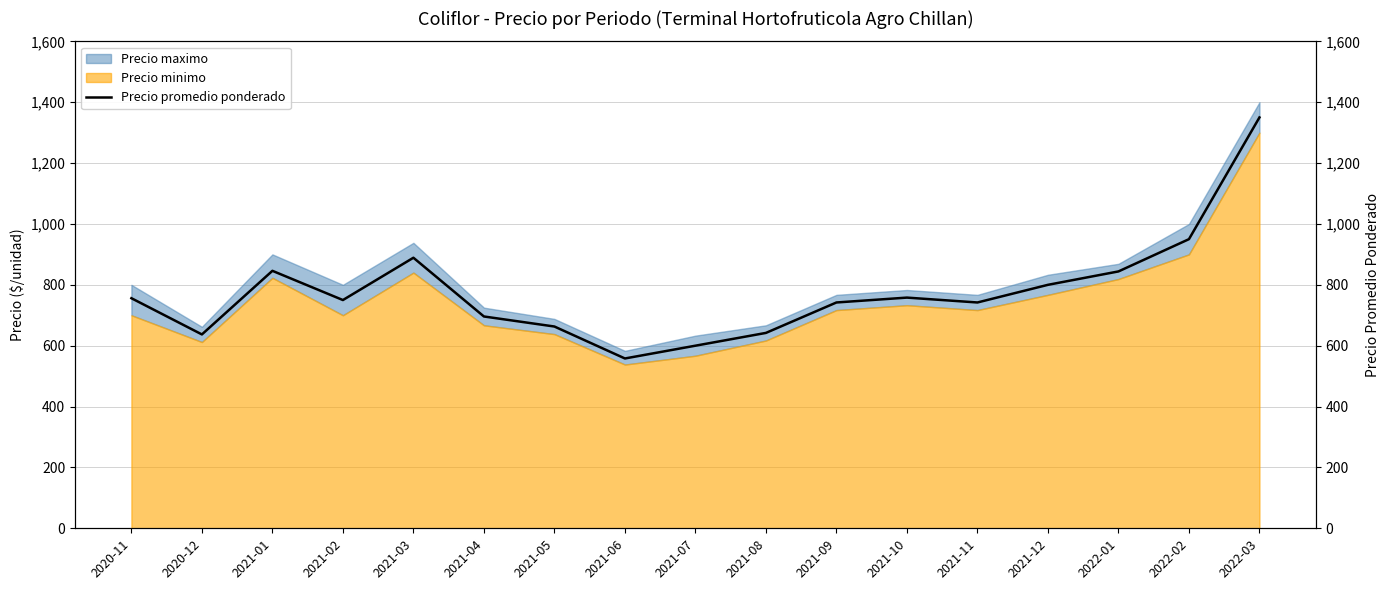

Where is the first local minimum?

2020-12